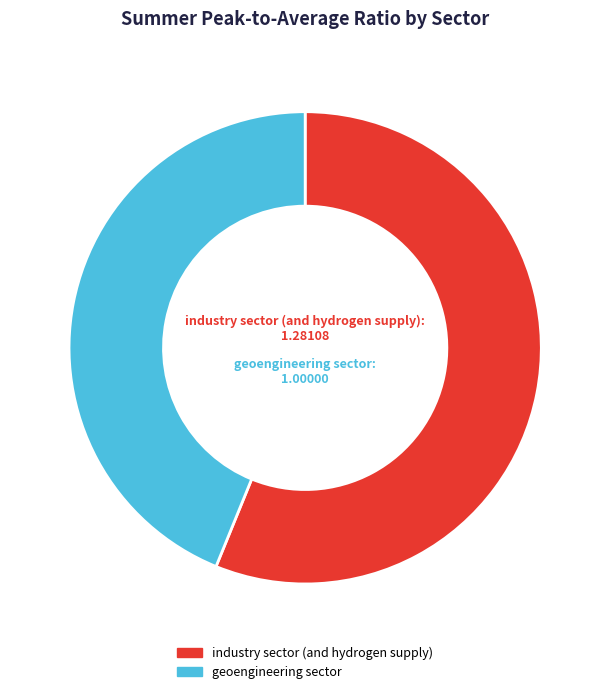

Approximately how many times larger is the value at industry sector (and hydrogen supply) compared to geoengineering sector?

1.3